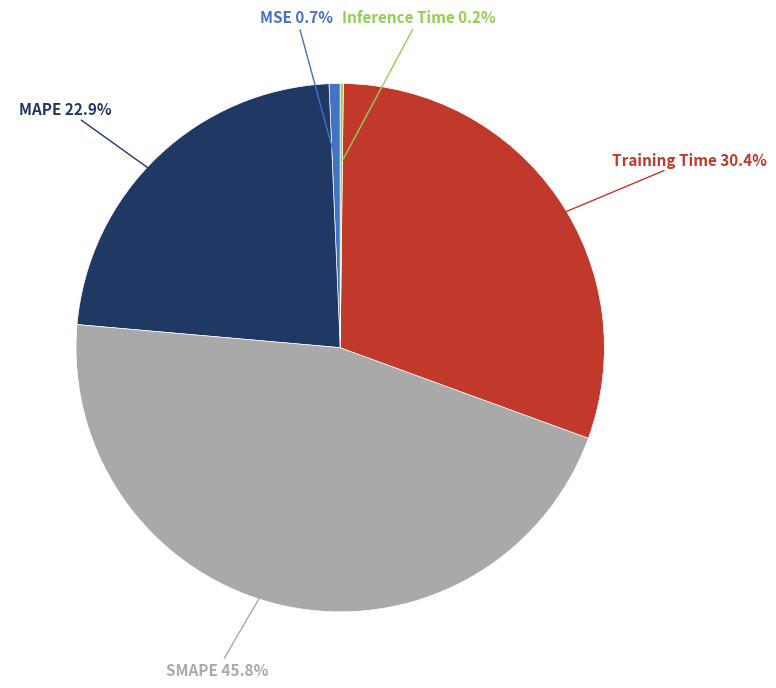

Is there a majority slice in this chart?

No